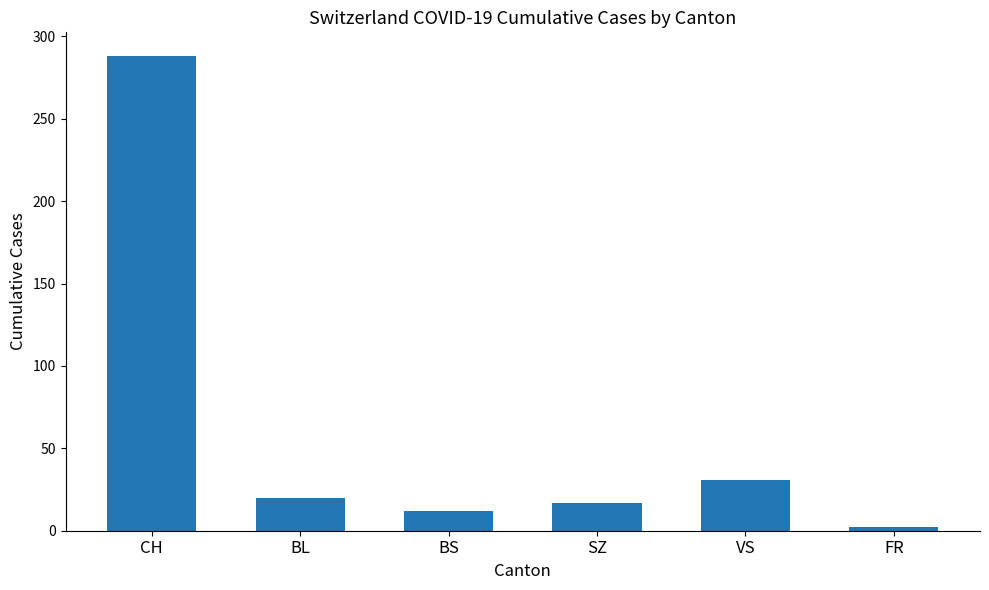

What is the change in value from BL to FR?

-18